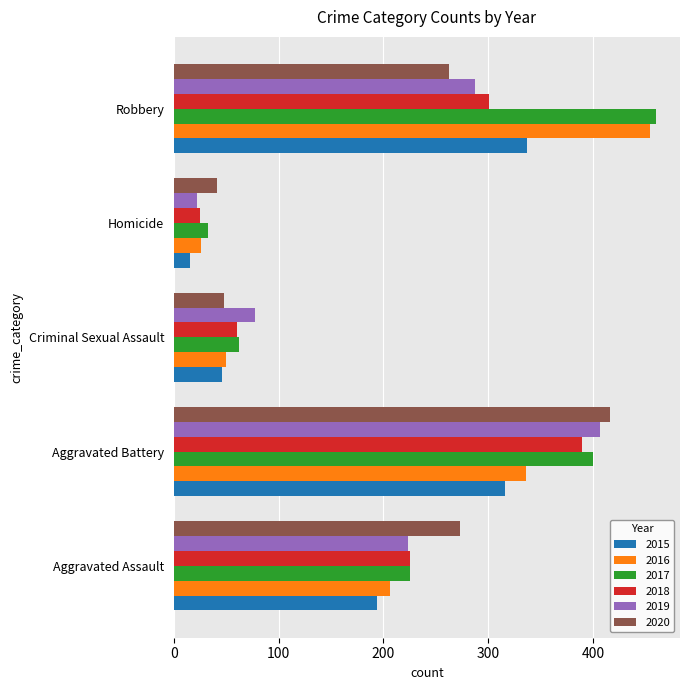

Which label corresponds to the largest value in the chart?

Robbery